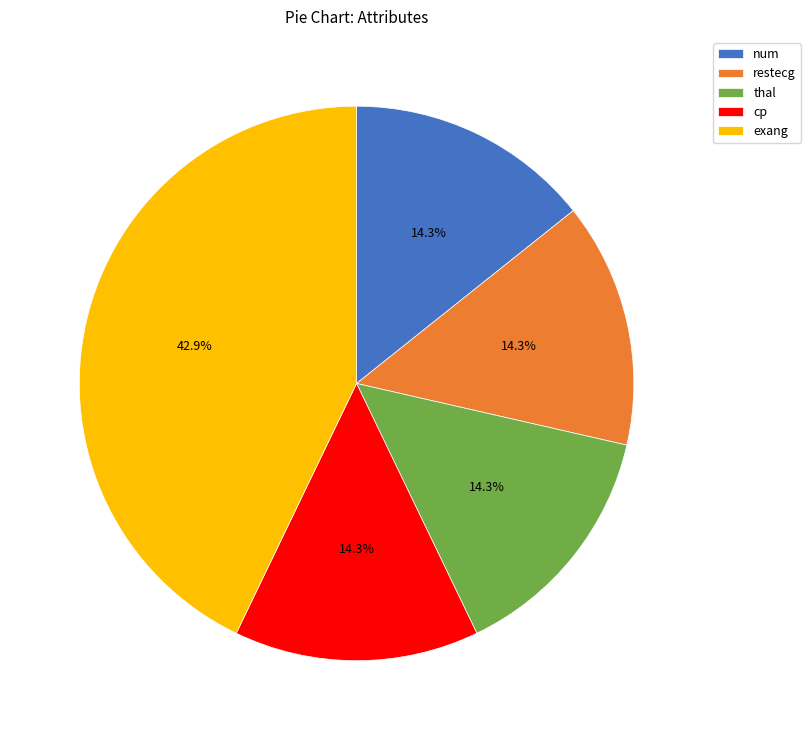

Which has a higher value, exang or cp?

exang